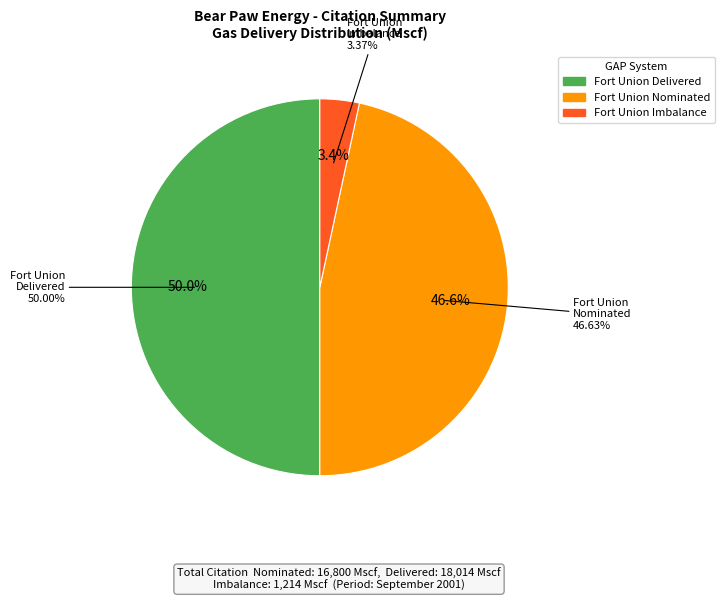

To the nearest percent, what percentage of the pie is Fort Union?

33%